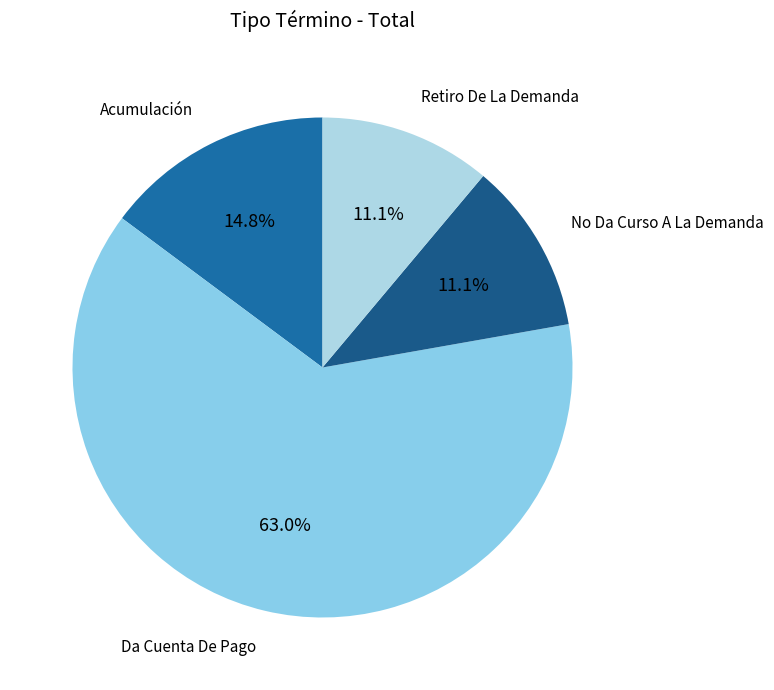

Is No Da Curso A La Demanda the majority of the pie?

No